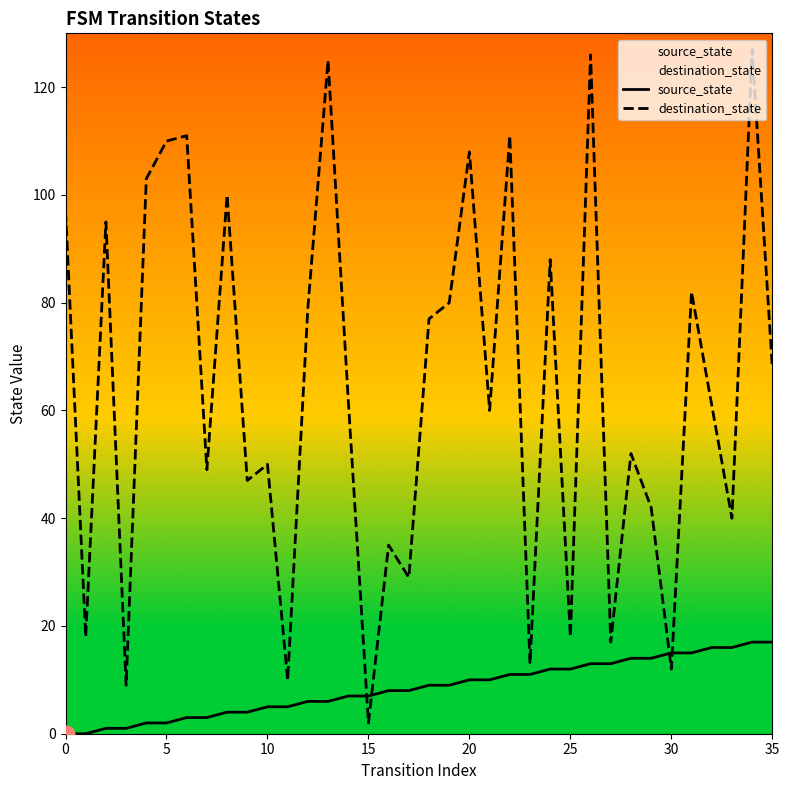

Which series has the largest range (max minus min)?

destination_state